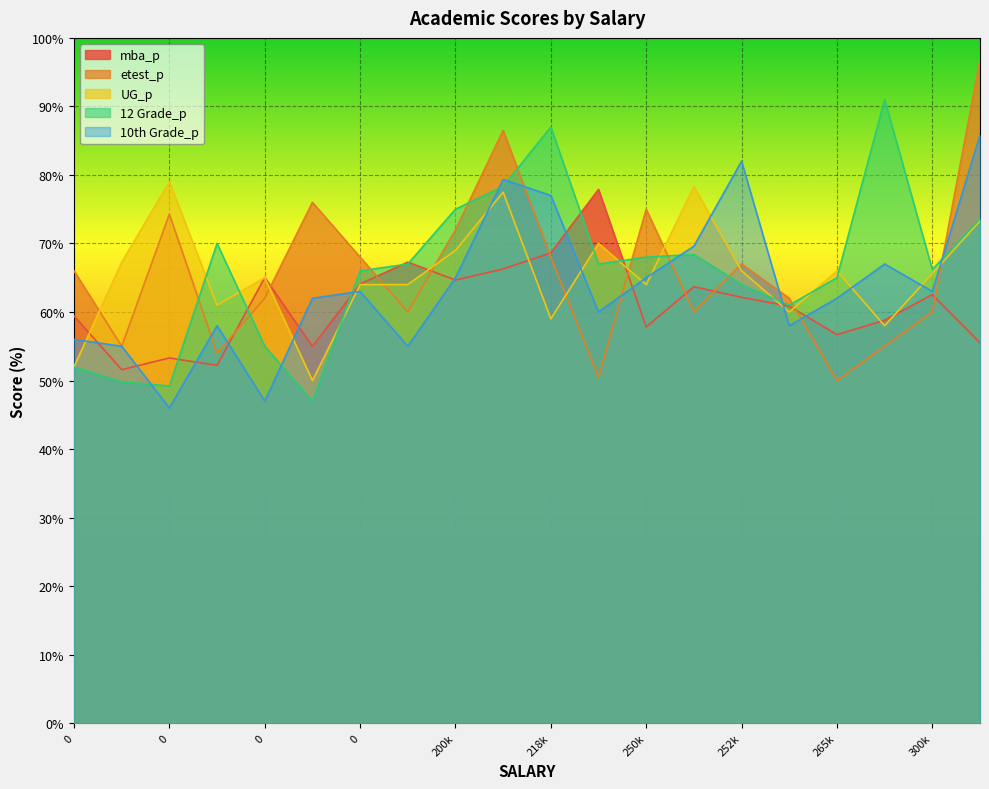

How many data points in mba_p are above 62?

10